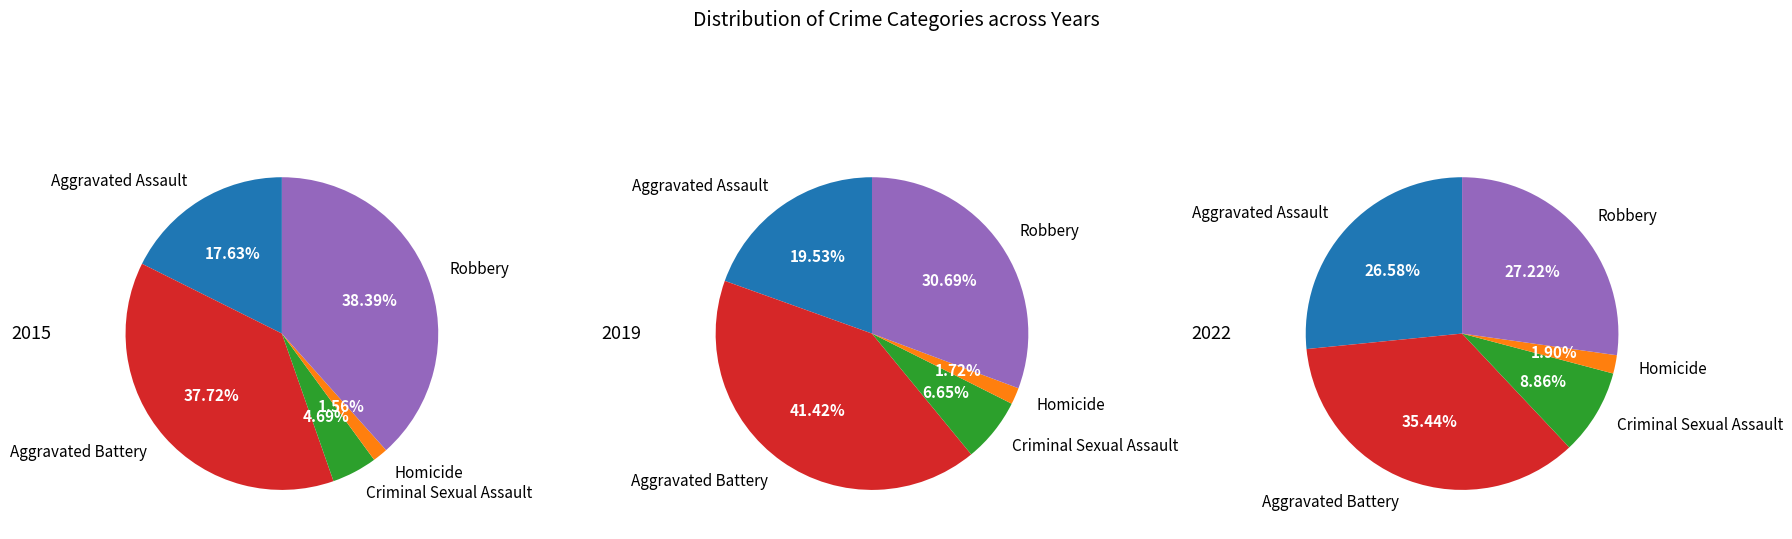

Is there any slice that represents more than half of the pie?

No